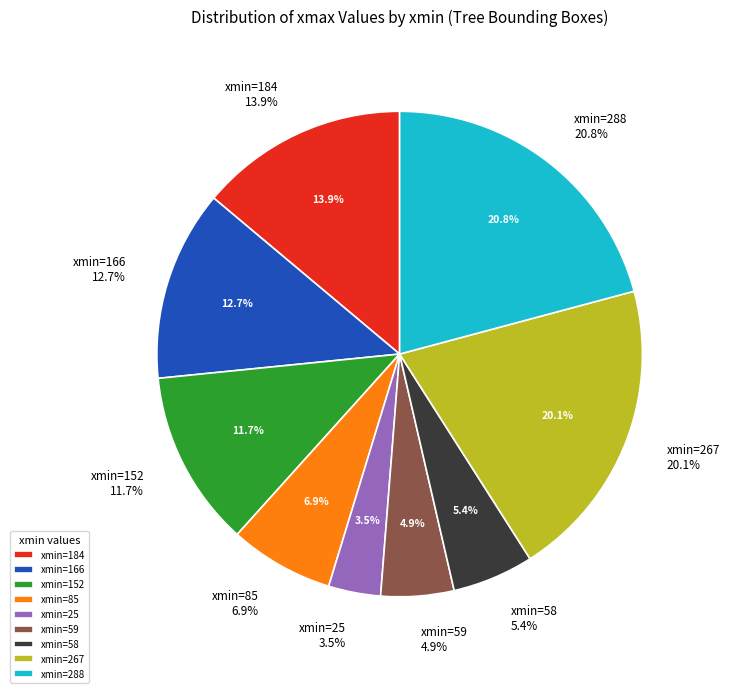

To the nearest percent, what is the average slice percentage?

11%